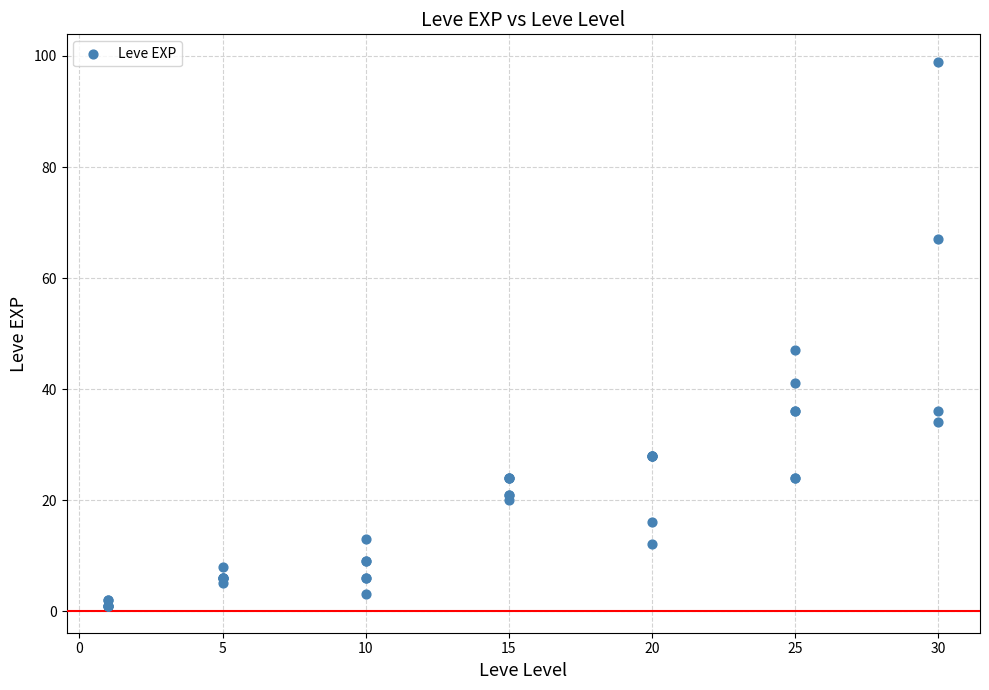

What Y value in the scatter plot is closest to 50?

47